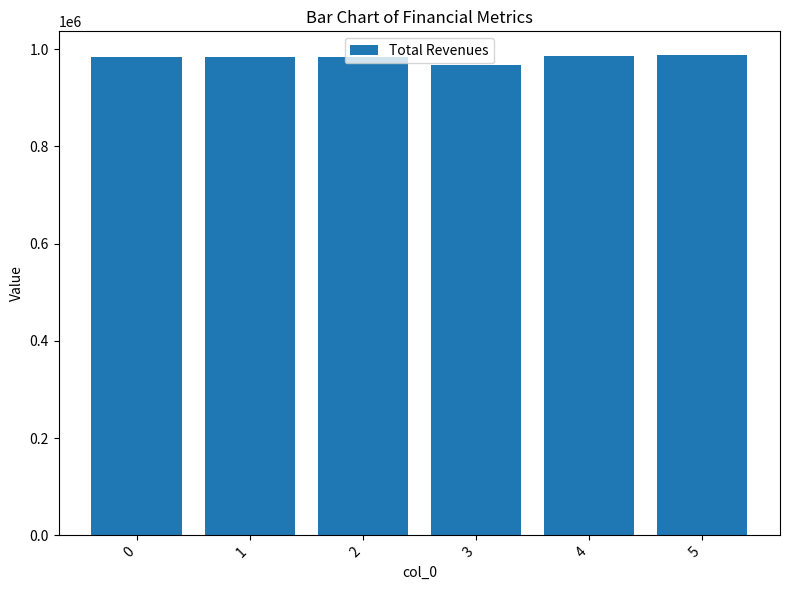

At which category does the chart reach its minimum across all series?

3